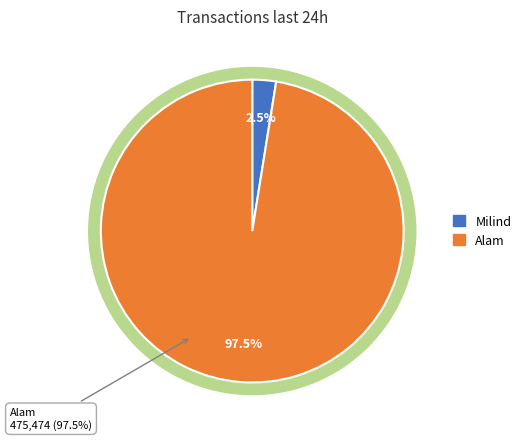

Is Milind the majority of the pie?

No